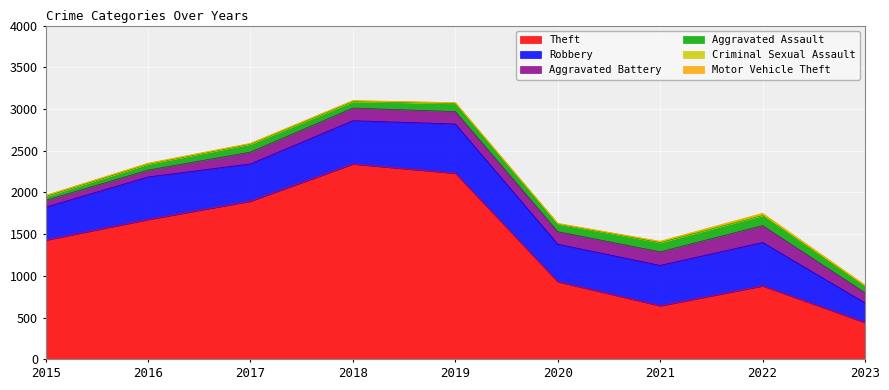

True or false: Theft and Aggravated Assault cross at least once.

False